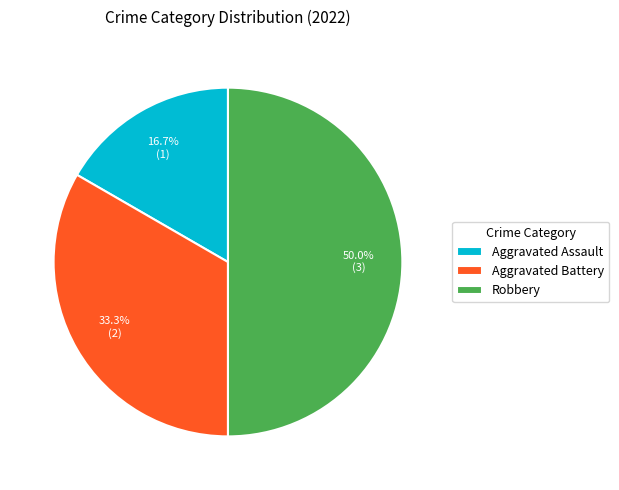

Is it true that Robbery is 50% of the pie?

True